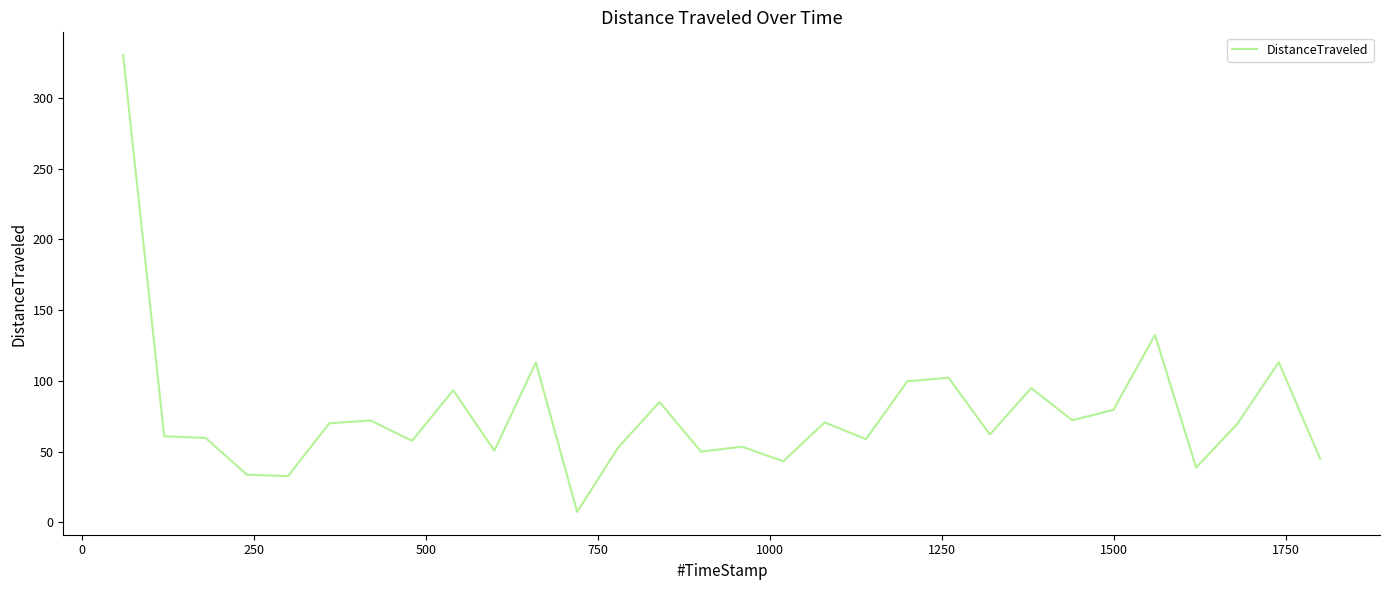

What is the greatest value displayed?

330.2